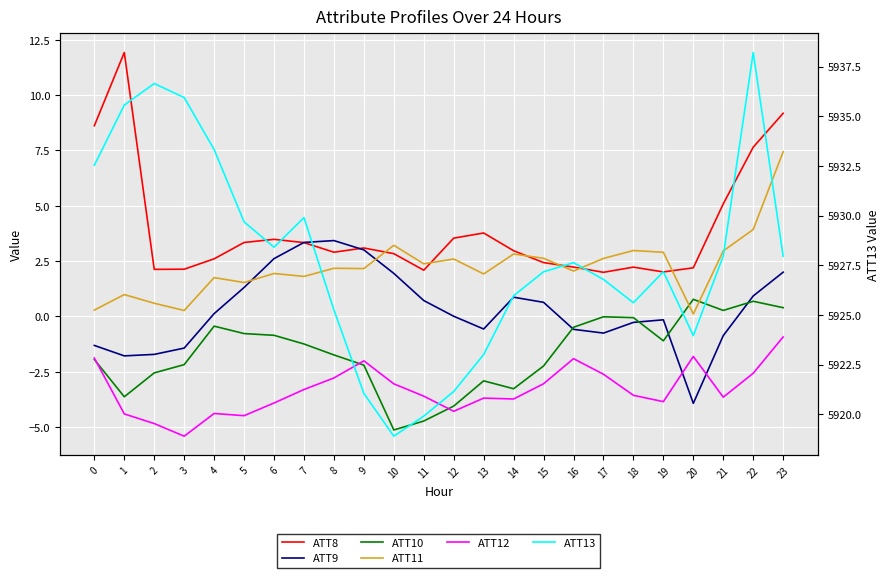

Which category has the highest value in the ATT10 series?

20